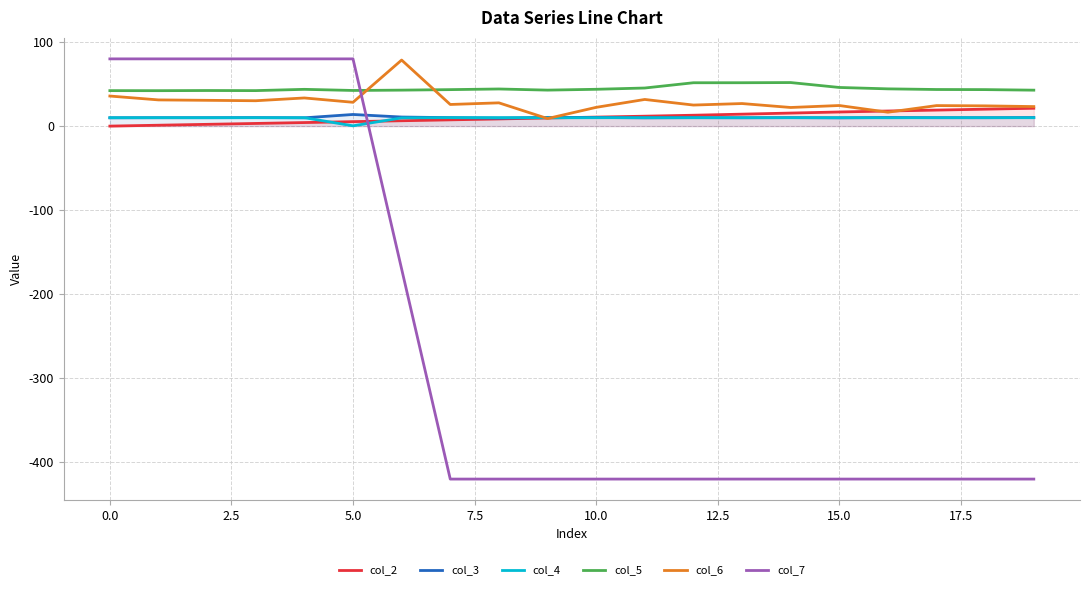

Reading right to left, transcribe all the data shown in this chart.

col_2: 21.2	20.2	19.1	18.0	16.8	15.5	14.2	12.9	11.8	10.7	9.6	8.5	7.4	6.4	5.3	4.2	3.2	2.1	1.1	0.0
col_3: 10.2	10.0	10.0	10.2	9.8	10.1	9.9	10.0	9.8	10.3	10.4	9.5	10.1	10.8	13.8	9.9	10.1	10.0	10.0	9.9
col_4: 10.0	10.0	10.0	9.9	10.0	10.0	10.0	10.0	10.0	10.0	9.9	10.1	10.1	9.8	0.3	10.0	10.0	10.0	10.0	10.0
col_5: 42.8	43.4	43.5	44.3	46.0	51.8	51.6	51.6	45.3	43.8	42.8	44.2	43.4	42.8	42.4	43.8	42.2	42.3	42.2	42.2
col_6: 23.2	24.1	24.4	16.5	24.5	22.2	26.8	25.0	31.7	22.3	9.0	27.7	25.7	78.6	28.3	33.5	30.2	30.7	31.2	35.8
col_7: -420.0	-420.0	-420.0	-420.0	-420.0	-420.0	-420.0	-420.0	-420.0	-420.0	-420.0	-420.0	-420.0	-170.0	80.0	80.0	80.0	80.0	80.0	80.0